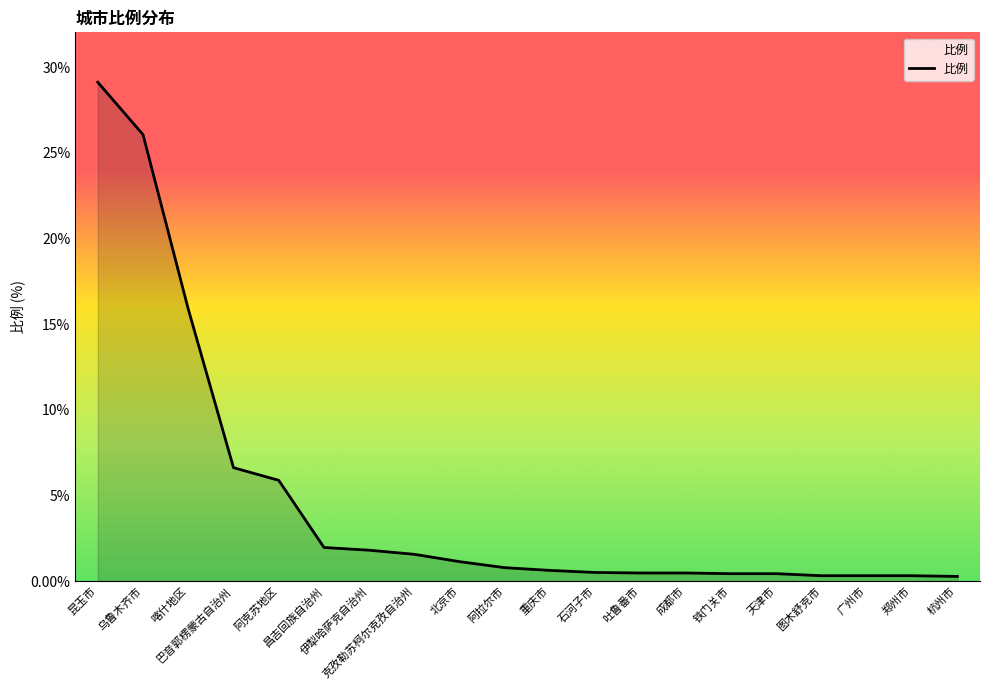

Where is the data nearest to the value 14?

喀什地区